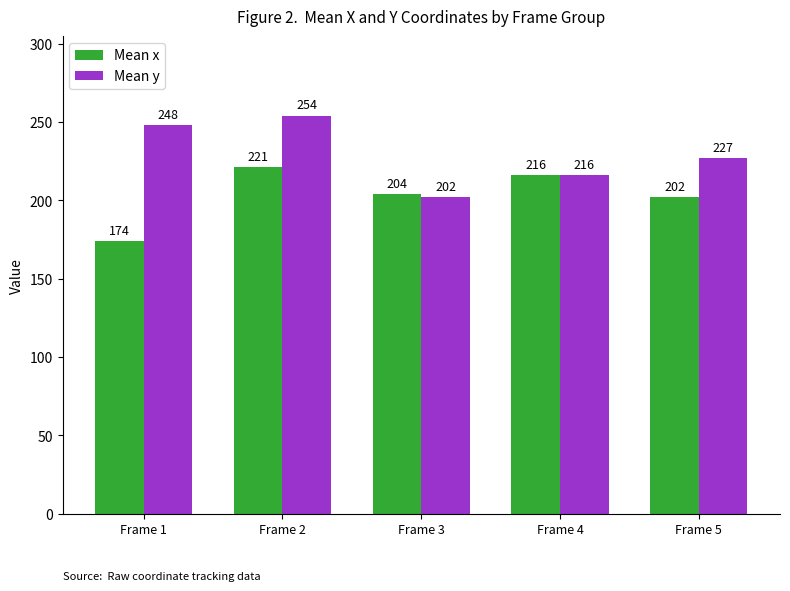

What is the approximate value of Mean x at Frame 2, to the nearest 5?

220